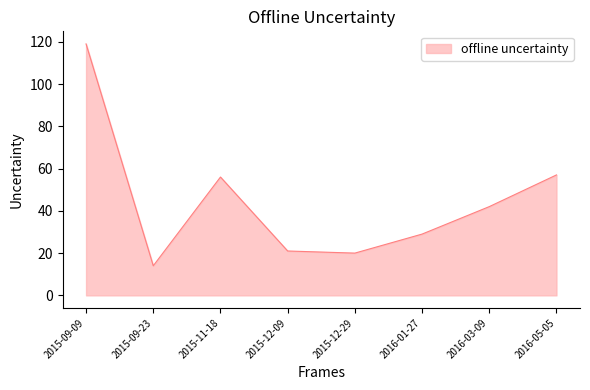

What is the sum of all values?

358